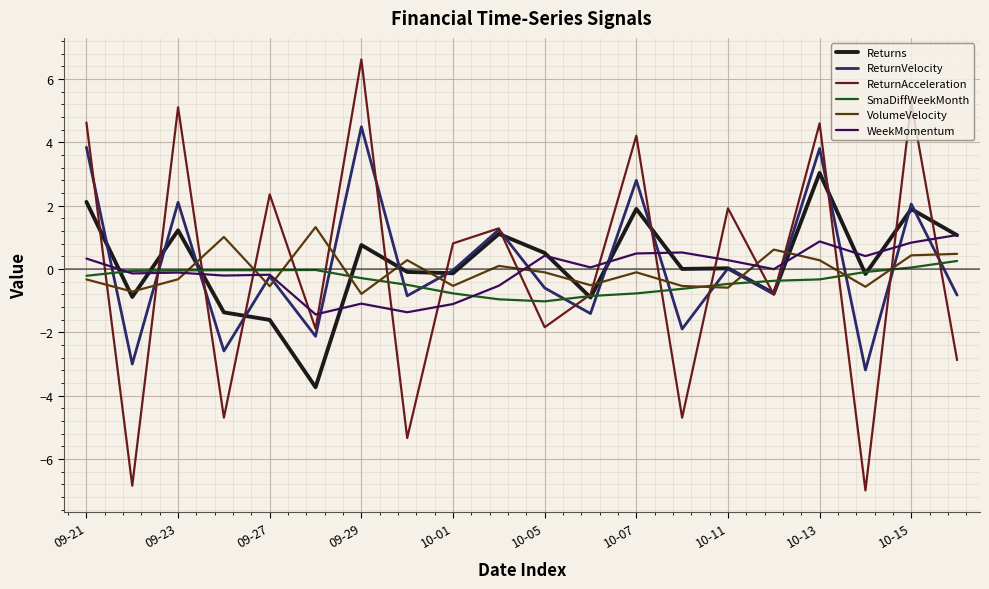

What is the lowest value of the SmaDiffWeekMonth series?

-1.0